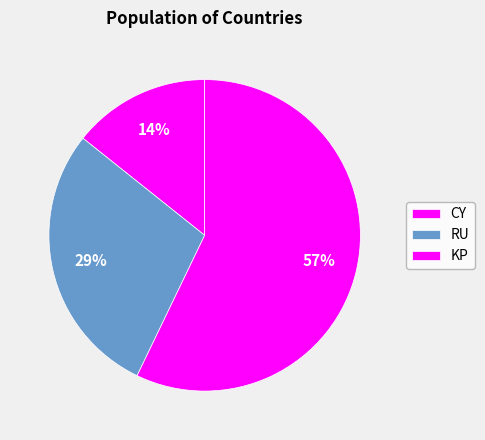

How many segments does this pie chart have?

3